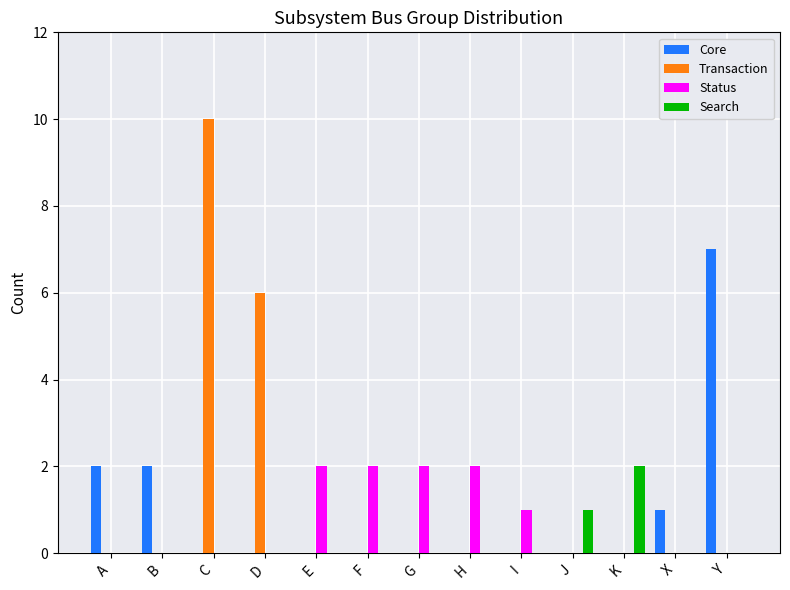

Is it true that Transaction equals 0 at H?

True